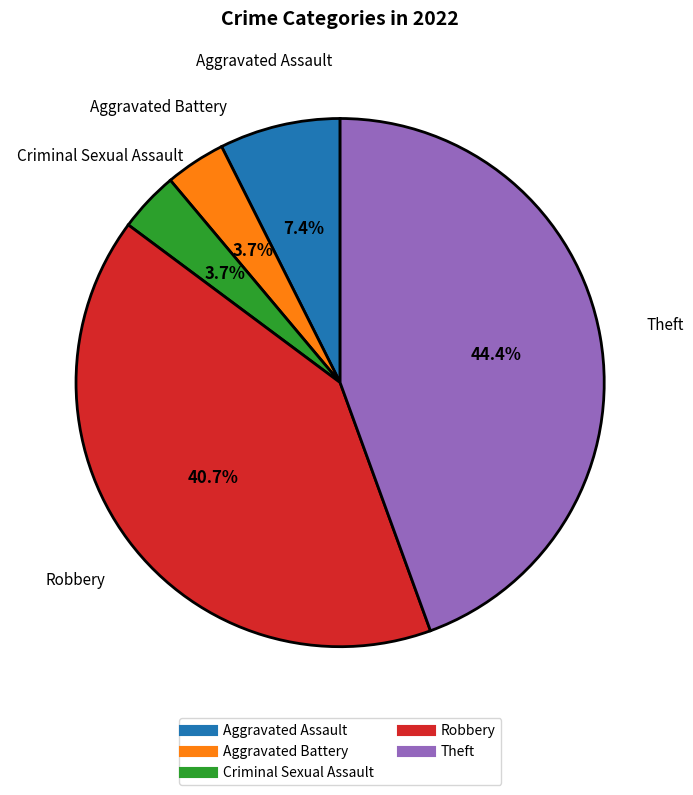

Is there any slice that represents more than half of the pie?

No